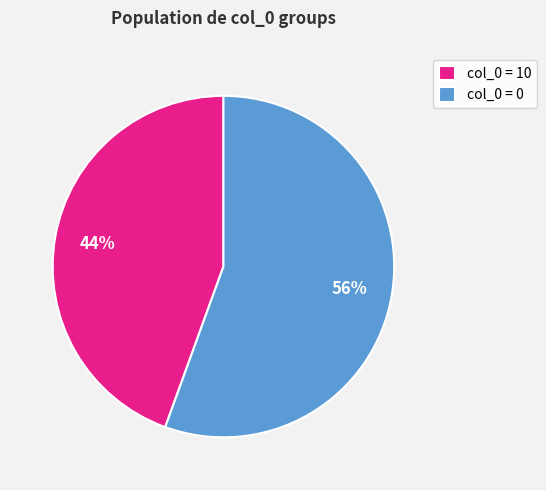

Do col_0 = 0 and col_0 = 10 together represent more than half of the pie?

Yes